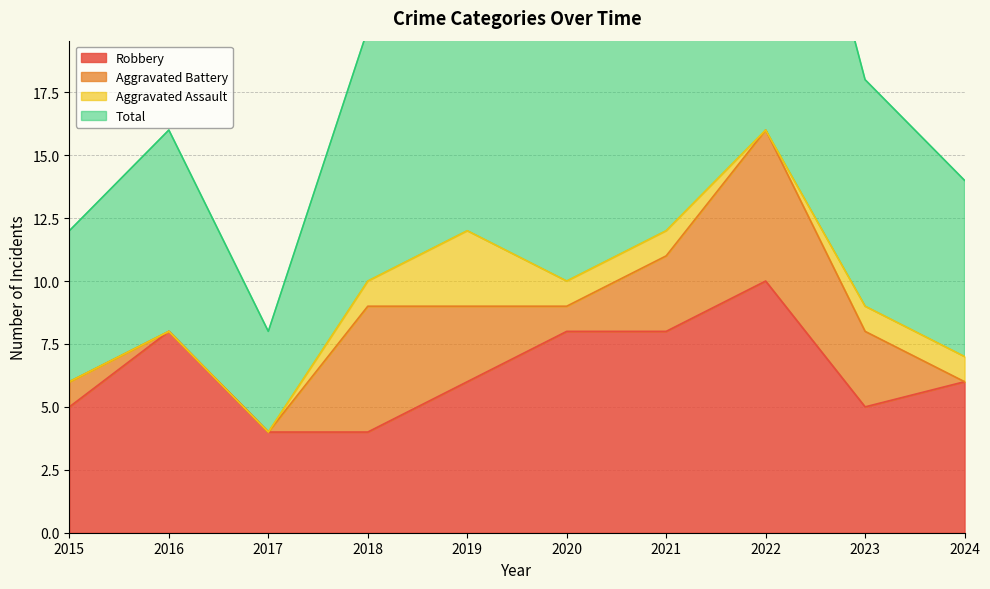

What is the total value across all series at 2017?

12